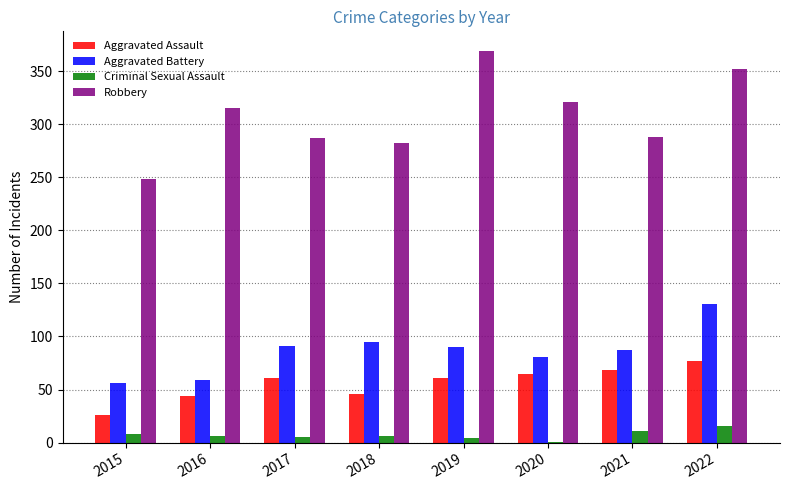

Is it true that Criminal Sexual Assault equals 6 at 2018?

True